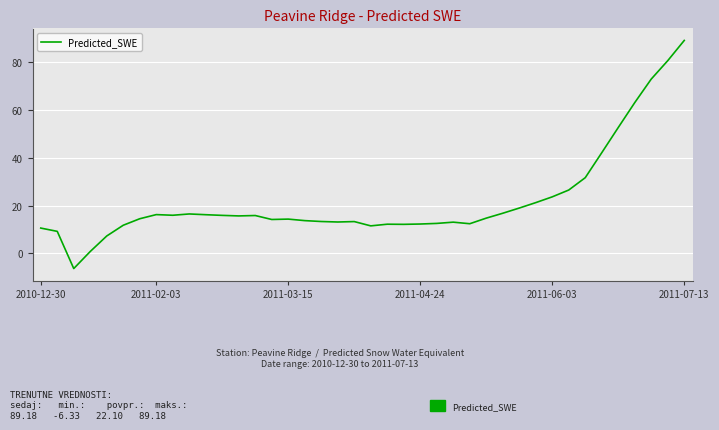

What is the difference between the maximum and minimum values?

95.5